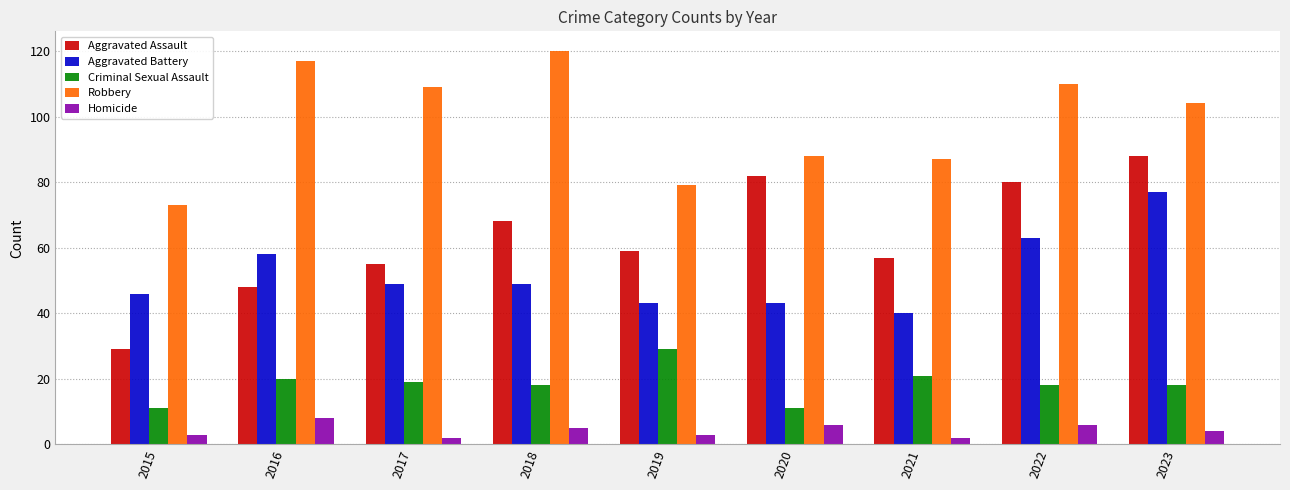

What is the difference between the second highest and second lowest values in the Aggravated Battery series?

20